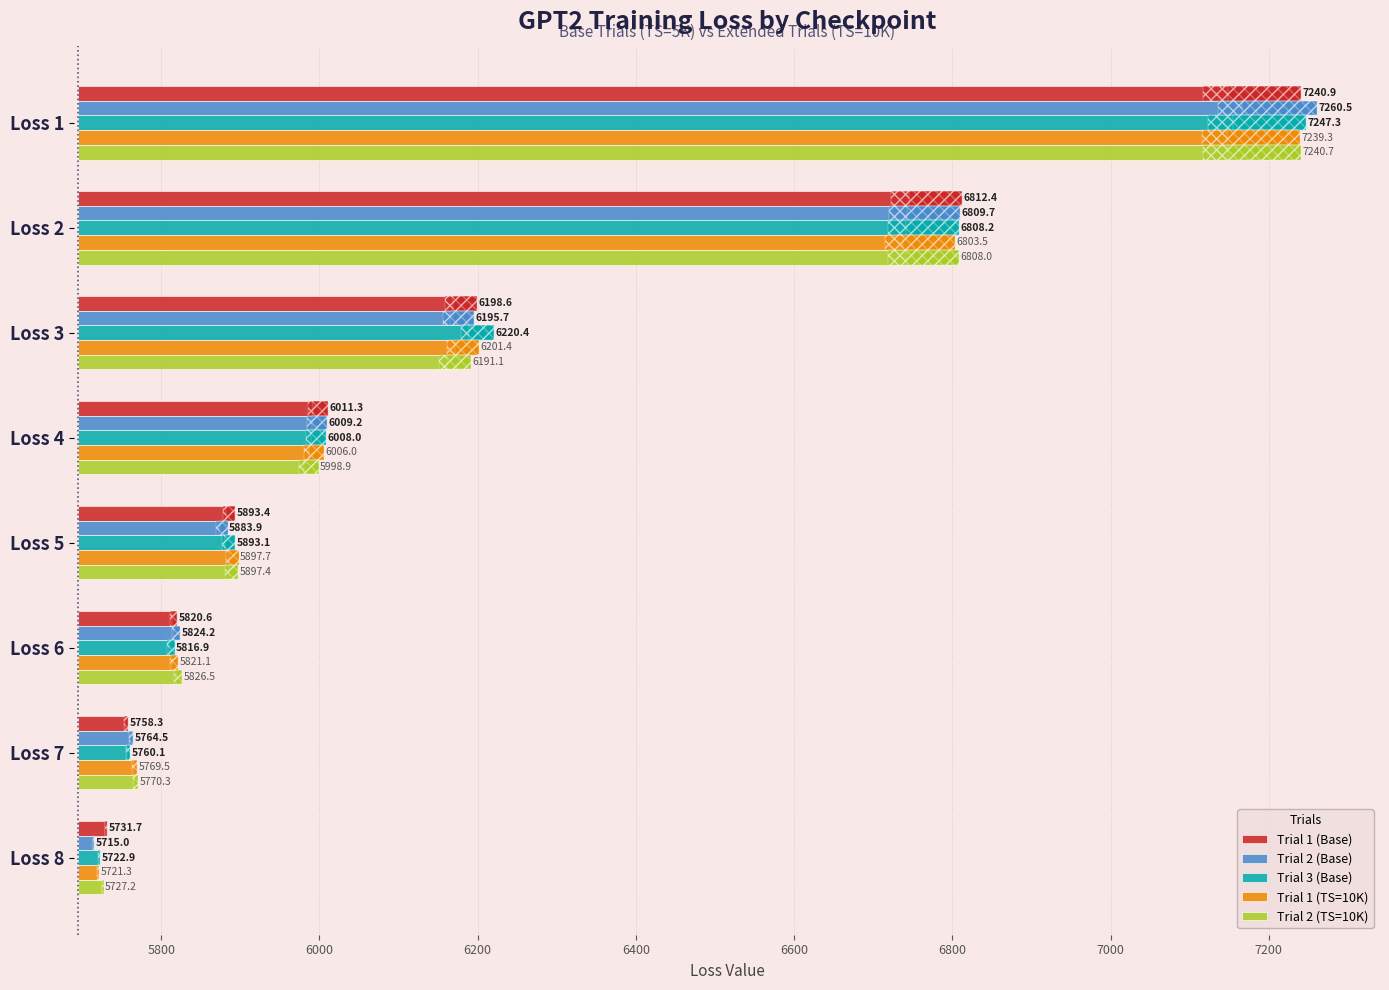

How many distinct data groups are displayed?

5